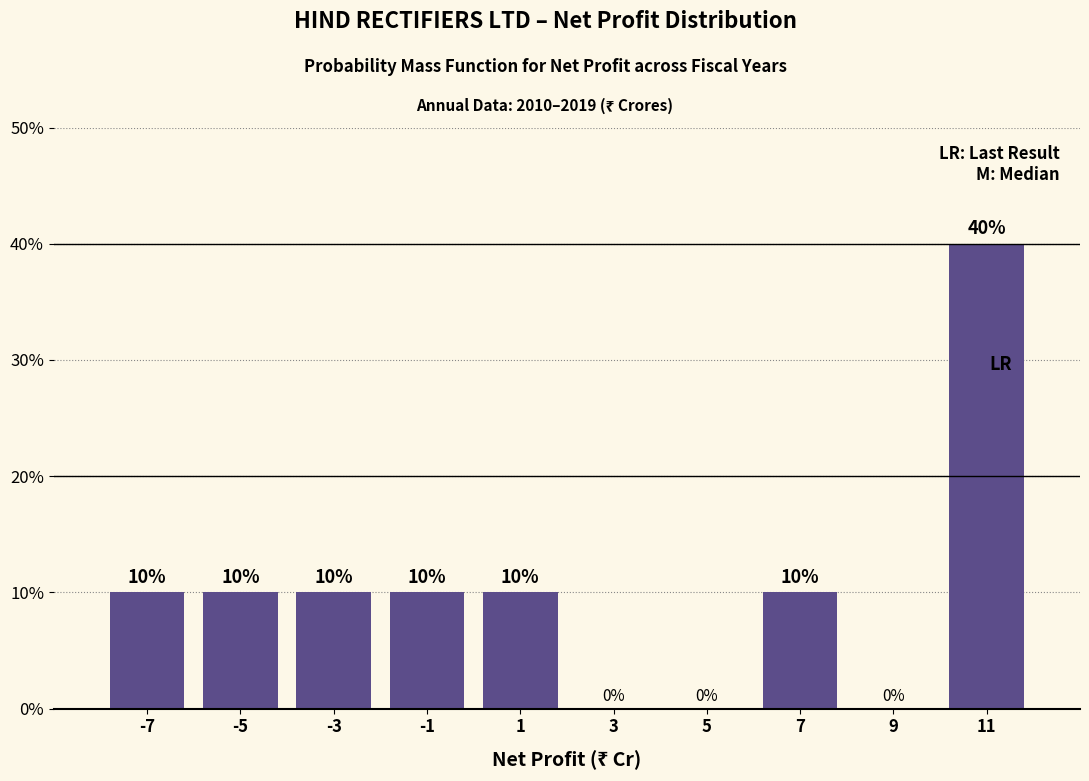

Reading left to right, transcribe this chart: for each bar, give the range it covers on the x-axis and its height.

-8 to -6: 10
-6 to -4: 10
-4 to -2: 10
-2 to 0: 10
0 to 2: 10
2 to 4: 0
4 to 6: 0
6 to 8: 10
8 to 10: 0
10 to 12: 40